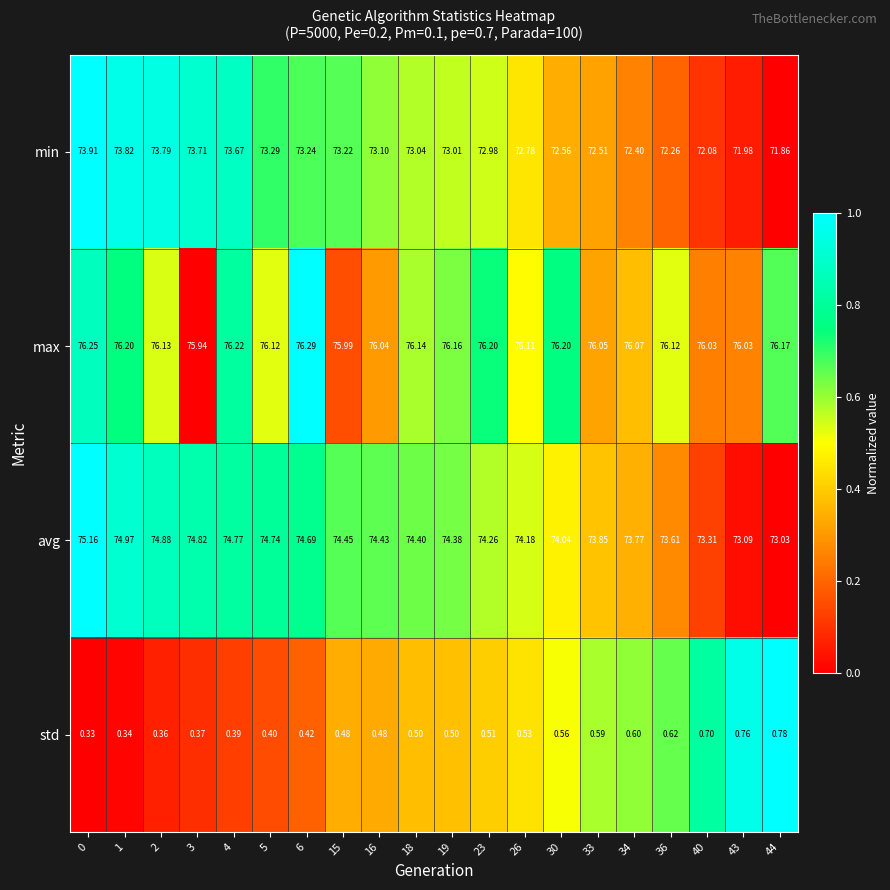

Rank the series by their maximum value, from lowest to highest.

std, min, avg, max